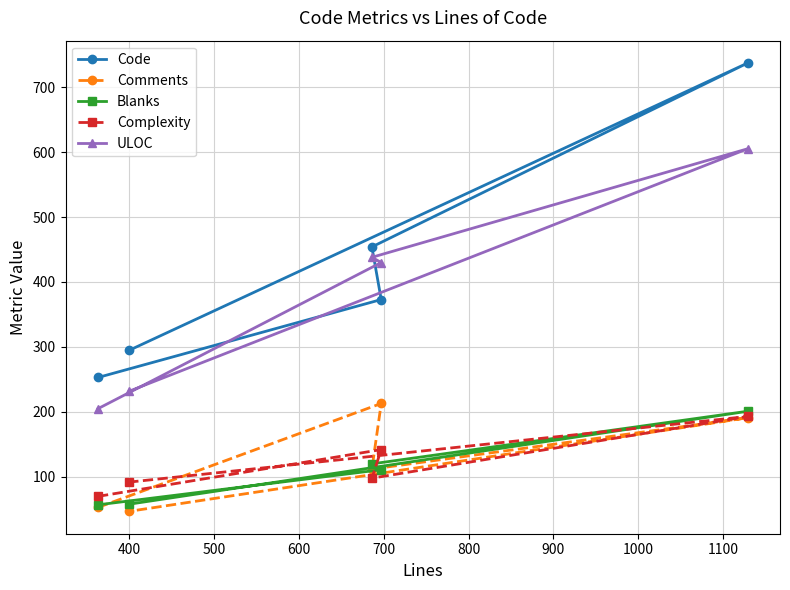

Which series has the largest range (max minus min)?

Code